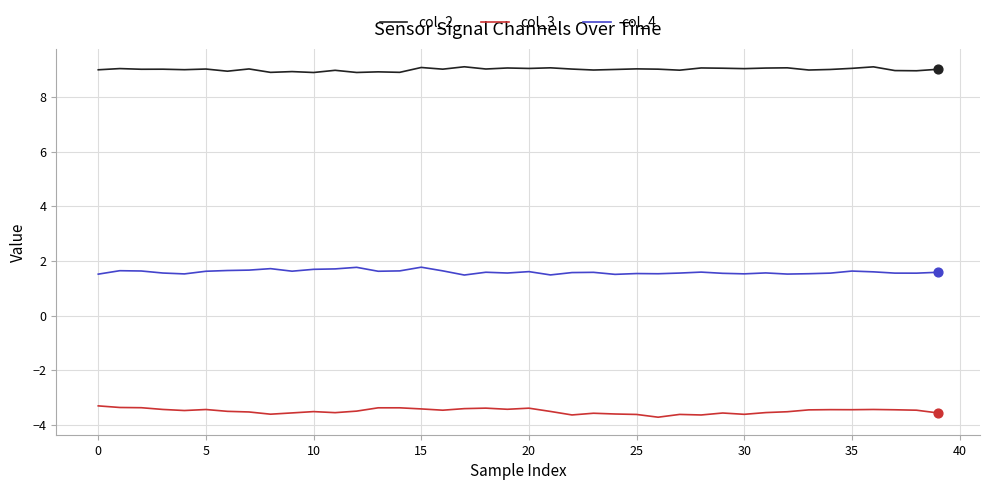

Which series has the largest total across all categories?

col_2